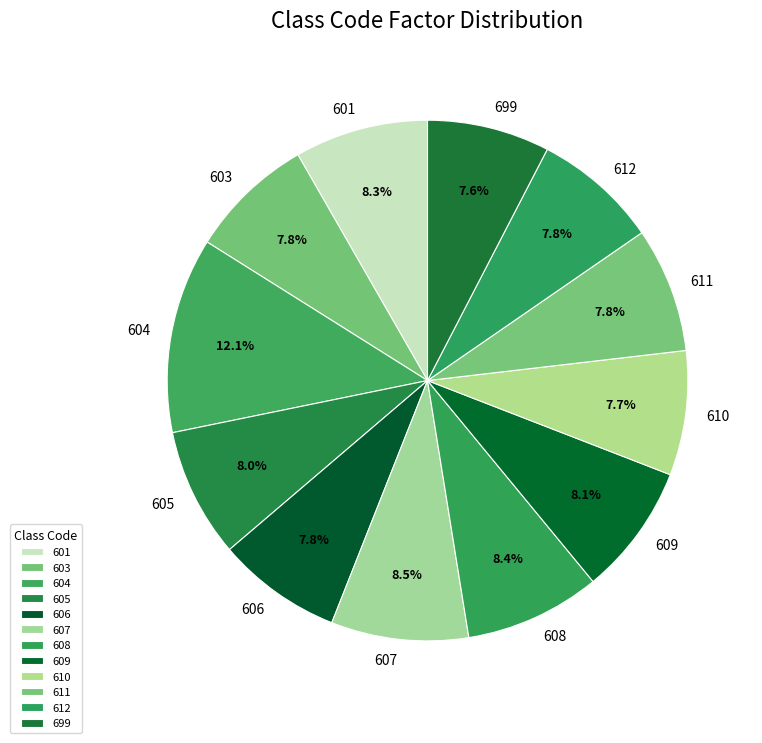

What is the ratio of the value at 601 to the value at 608?

1.0